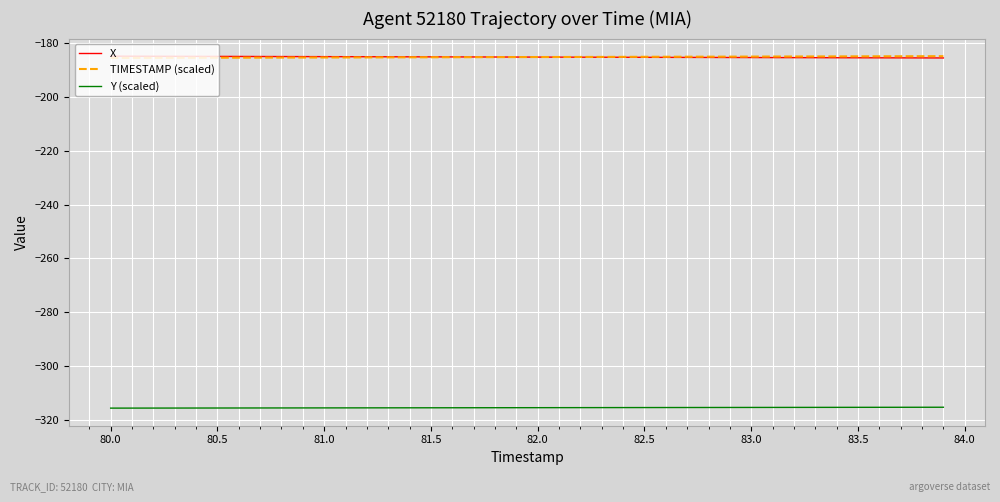

What are all the series names shown in the legend?

X, TIMESTAMP (scaled), Y (scaled)